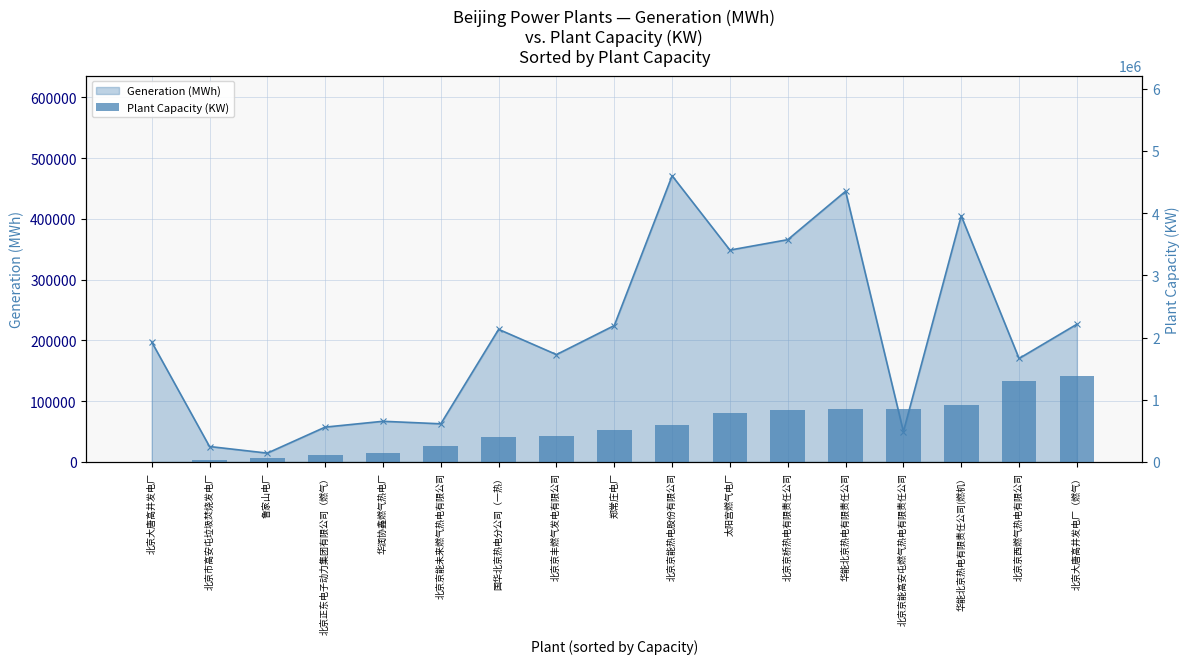

Which series has the widest spread of values?

Plant Capacity (KW)